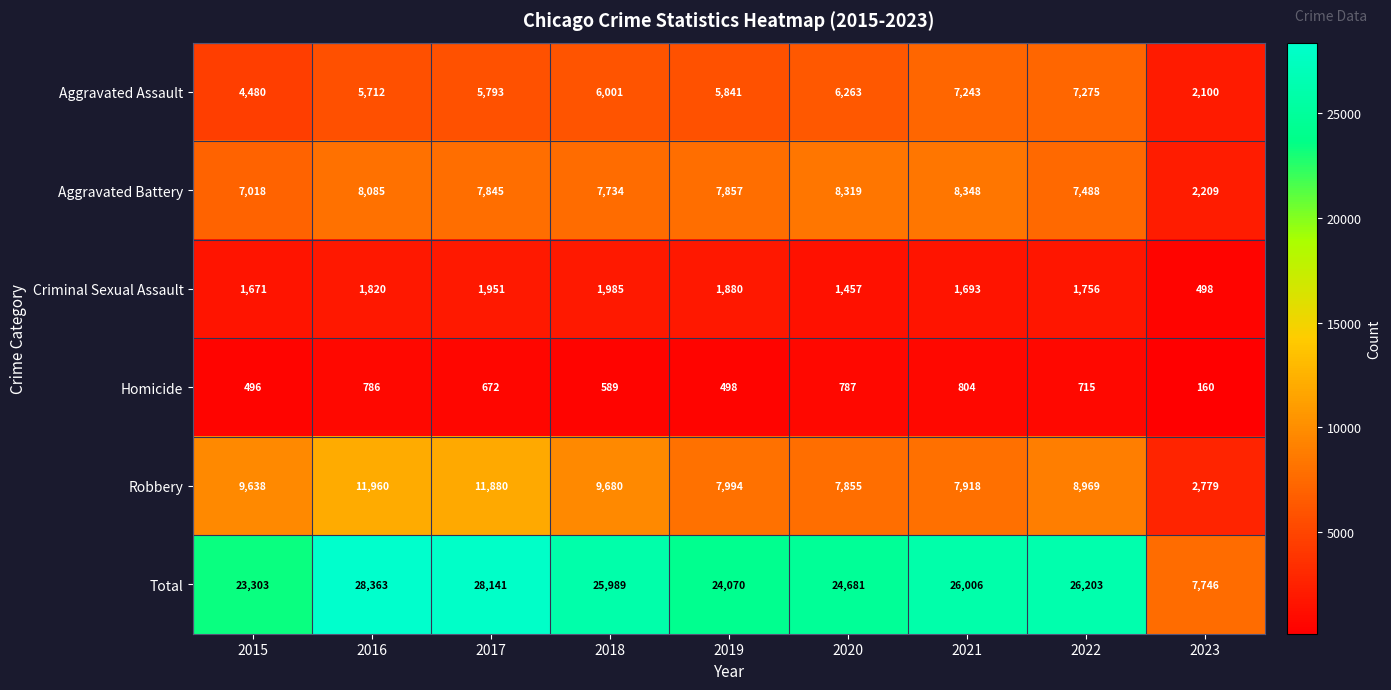

How many distinct data groups are displayed?

6